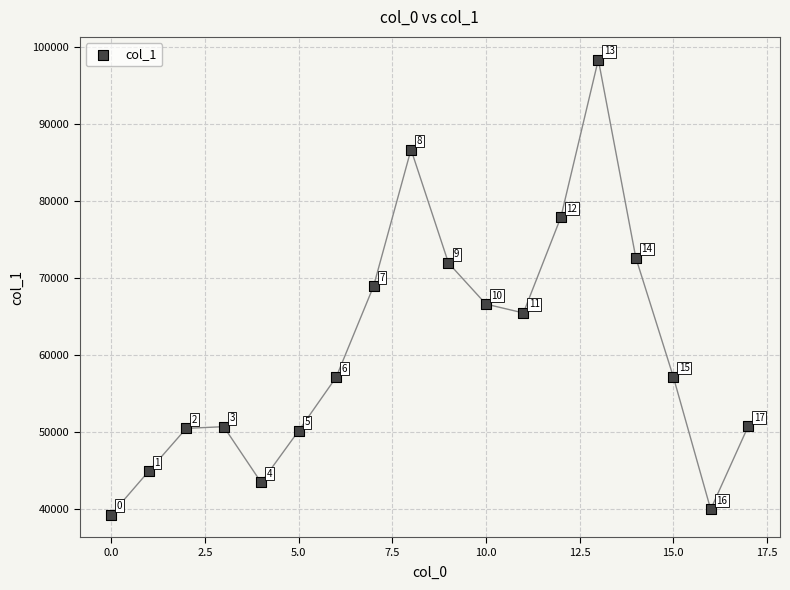

What is the range of Y values (max minus min)?

59083